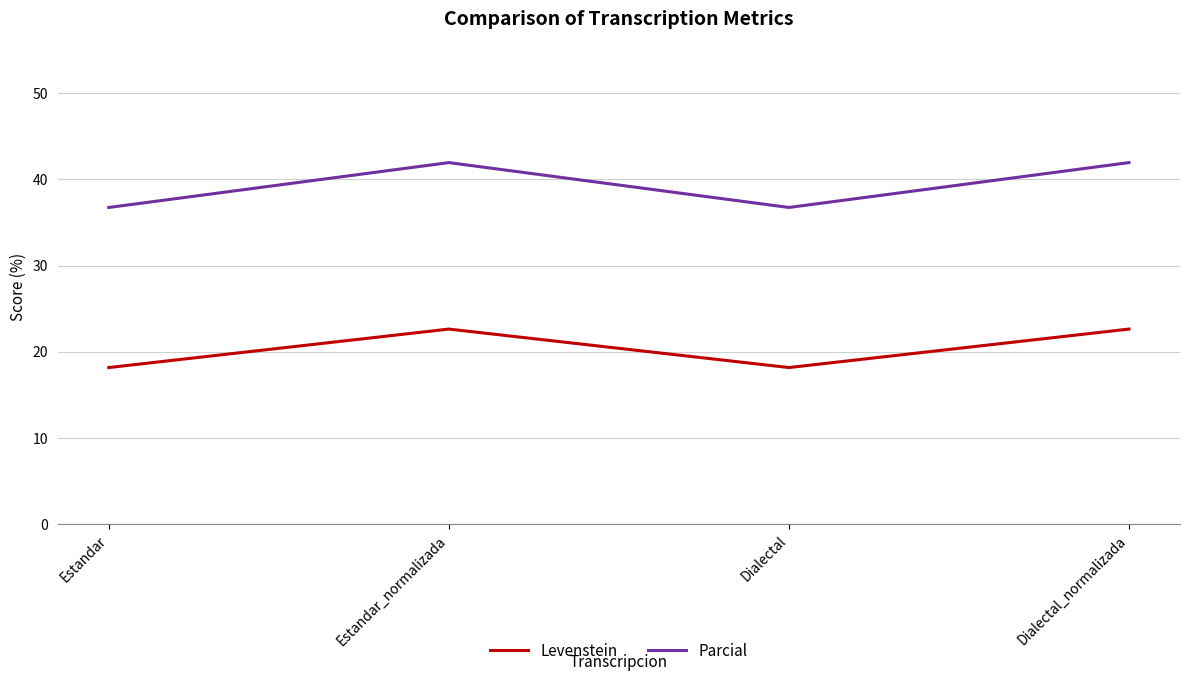

The value of Levenstein at Dialectal is 18.2. True or false?

True